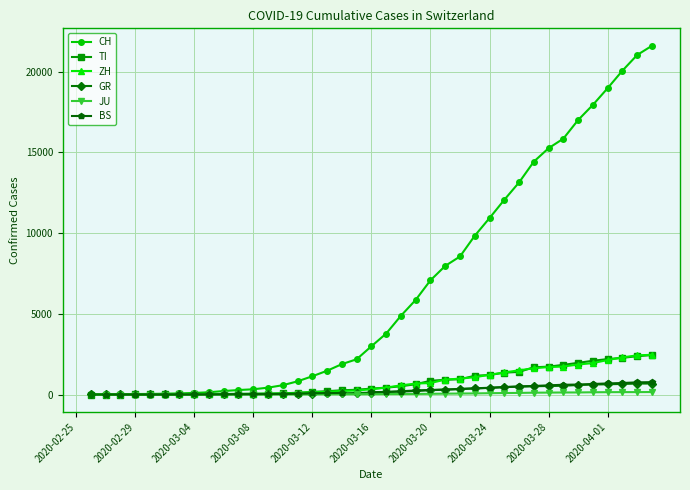

After their last crossing, which series has the higher values: GR or BS?

BS